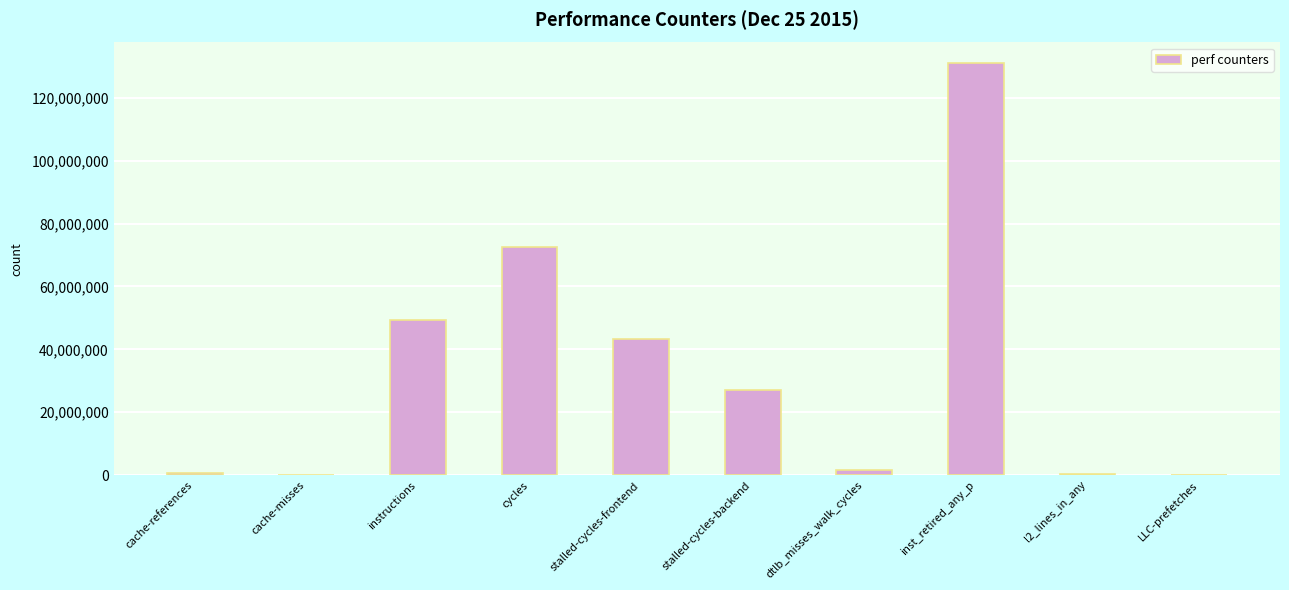

Which label corresponds to the largest value in the chart?

inst_retired_any_p